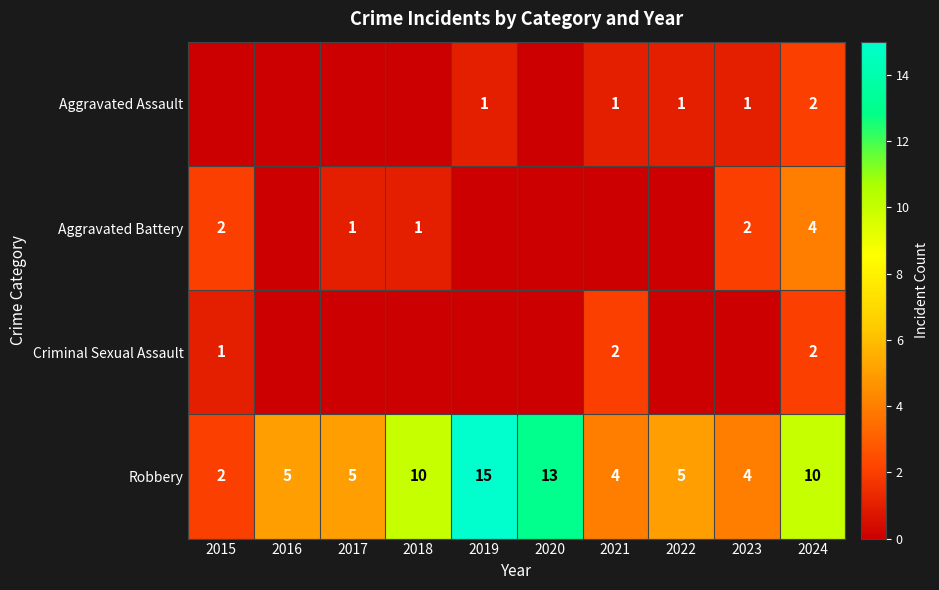

What is the difference between the second highest and second lowest values in the Robbery series?

9